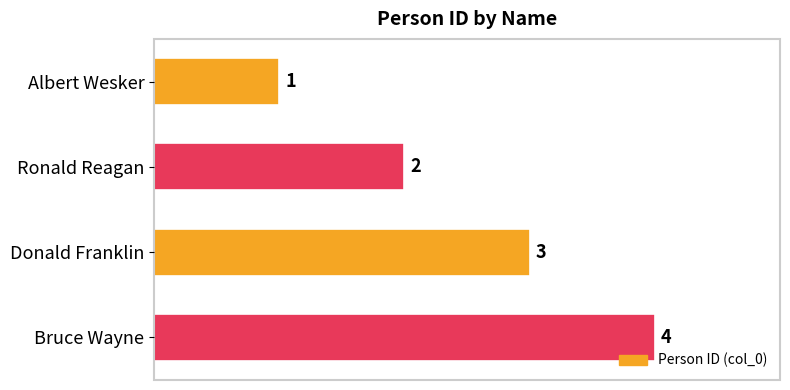

Count the number of categories in the chart.

4